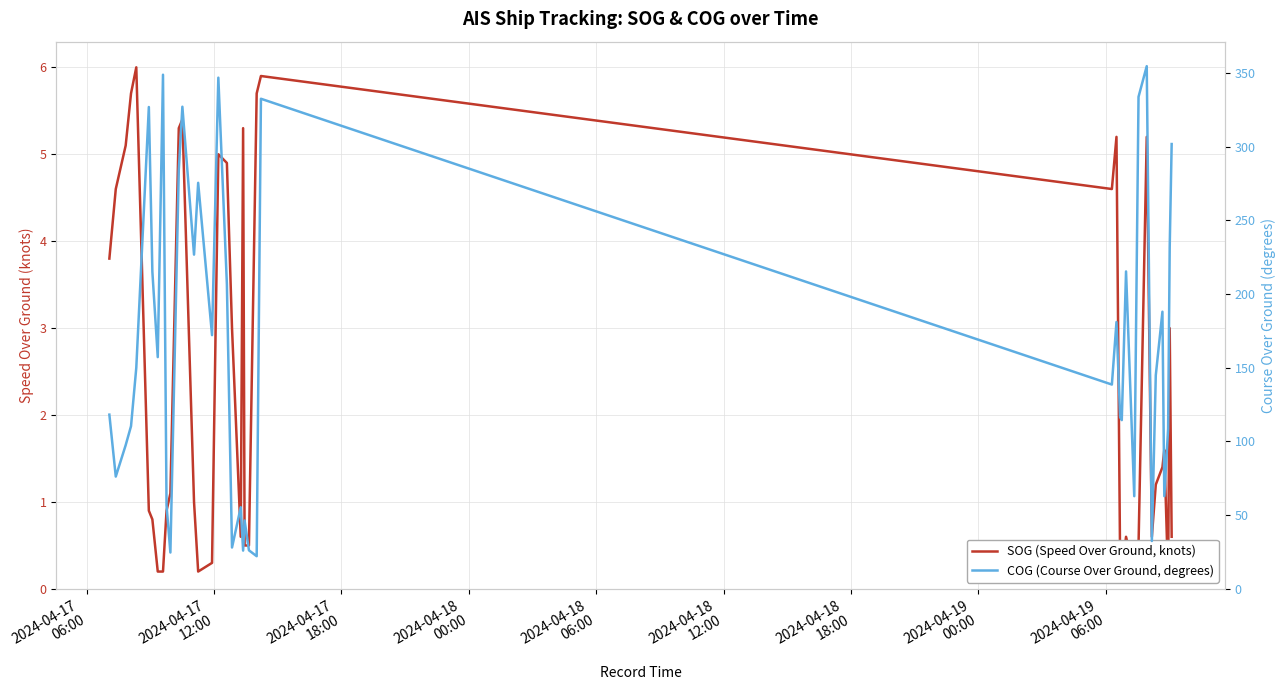

Rank the series at 2024-04-17
06:00 from lowest to highest value.

SOG (Speed Over Ground, knots), COG (Course Over Ground, degrees)